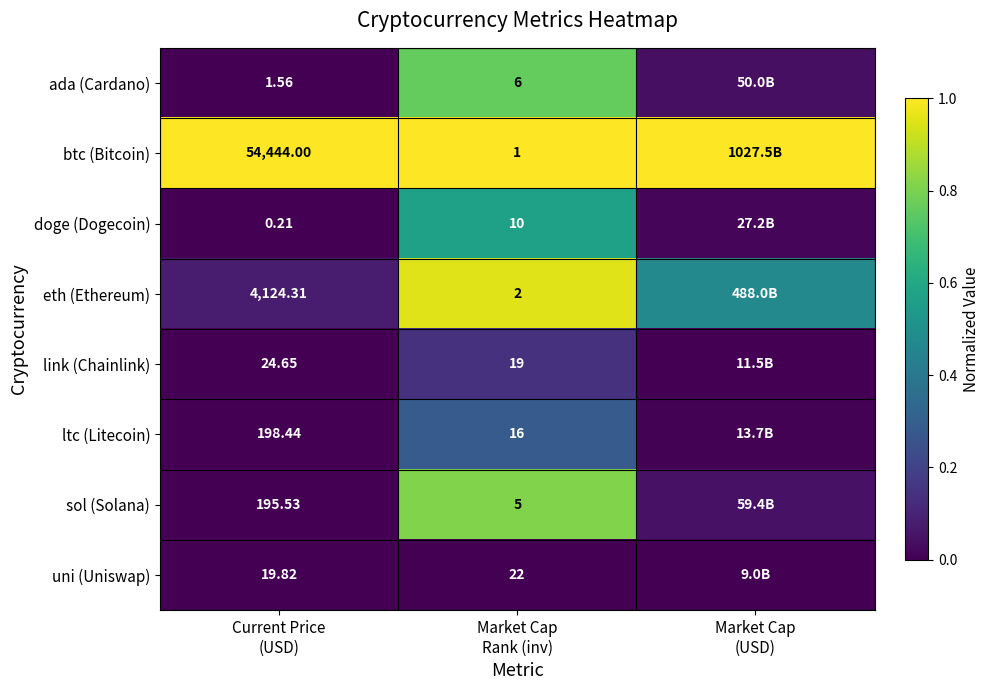

Which category has the highest value in the ltc (Litecoin) series?

Market Cap Rank (inv)